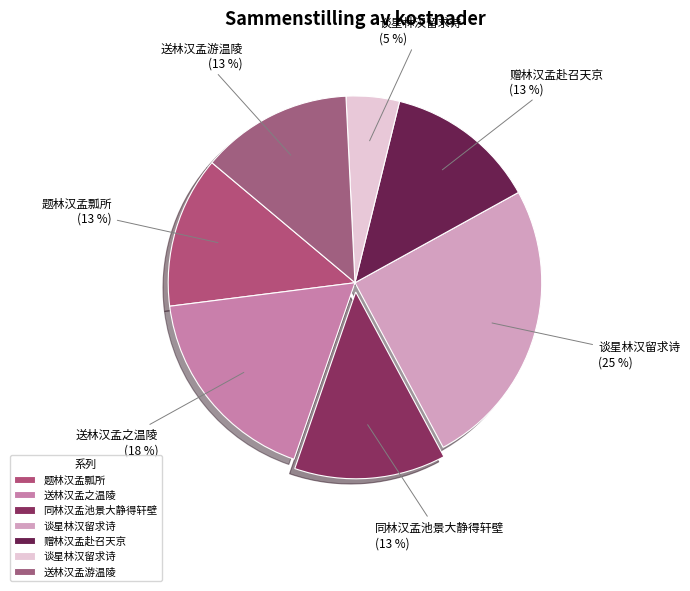

Count the number of slices in the pie.

7